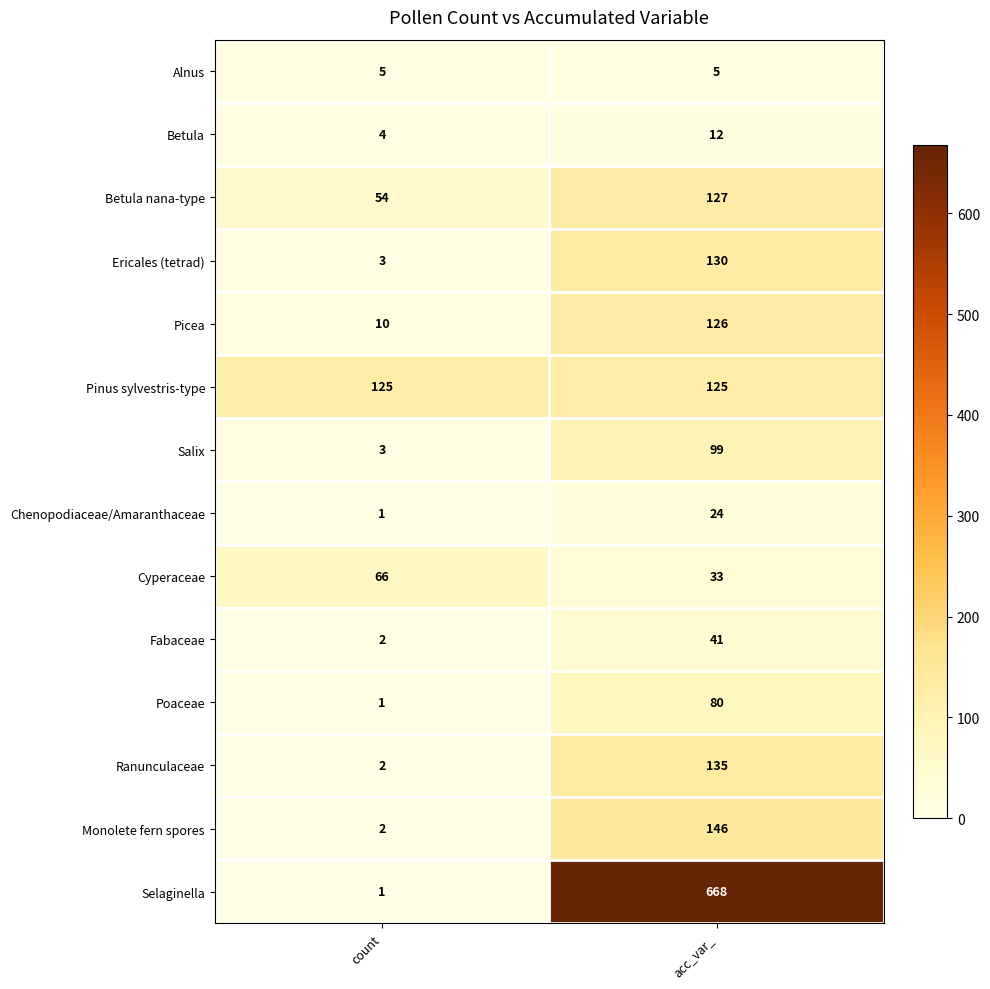

The value of Betula nana-type at count is 79. True or false?

False